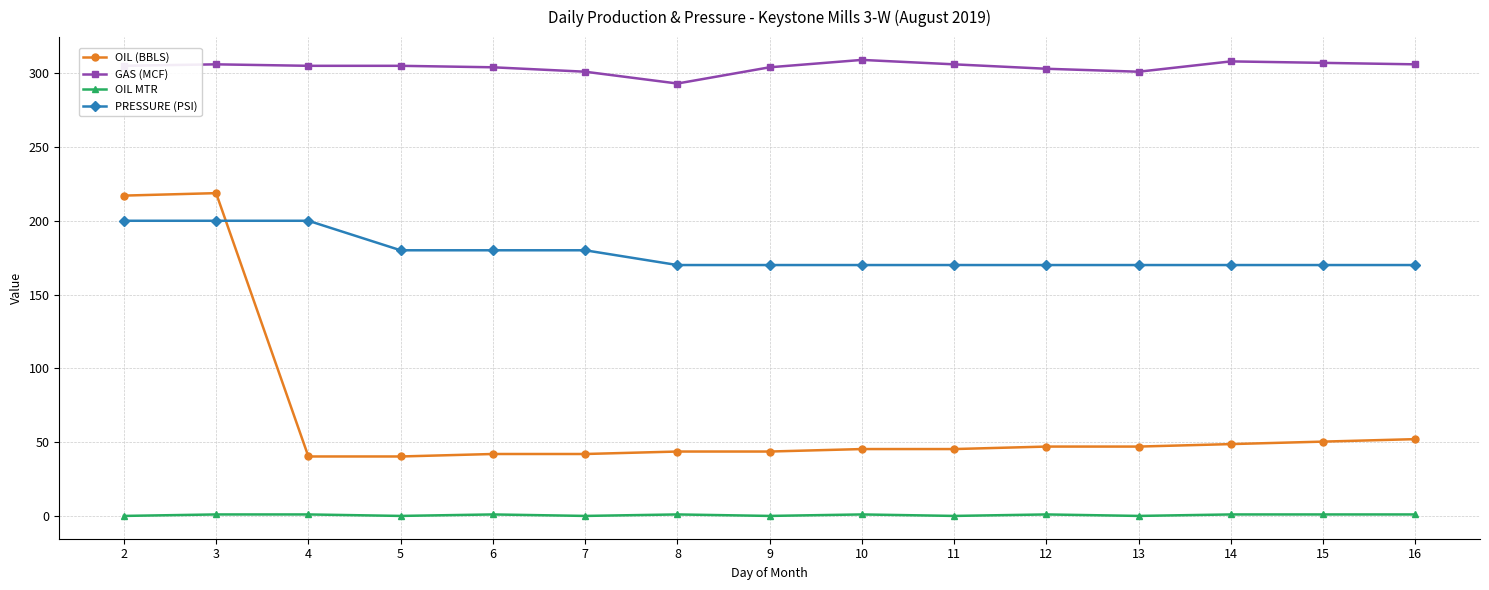

How many lines are shown in the chart?

4